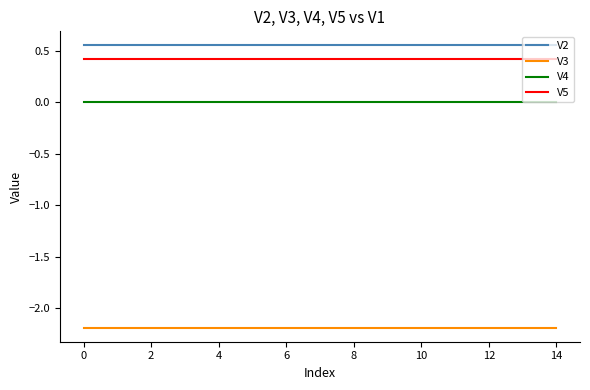

Rank the series by their maximum value, from lowest to highest.

V3, V4, V5, V2